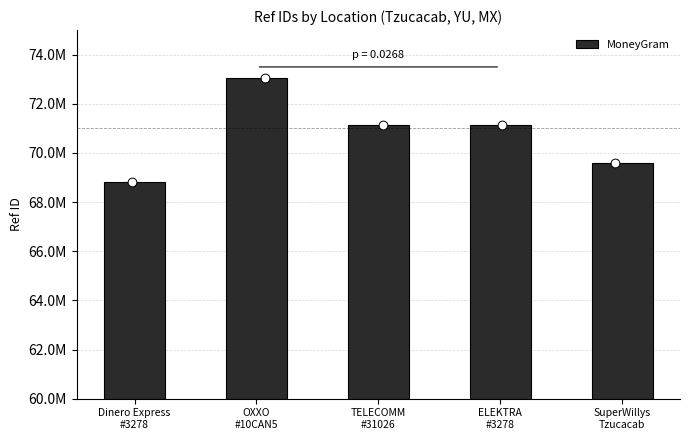

Between TELECOMM
#31026 and Dinero Express
#3278, which is larger?

TELECOMM
#31026